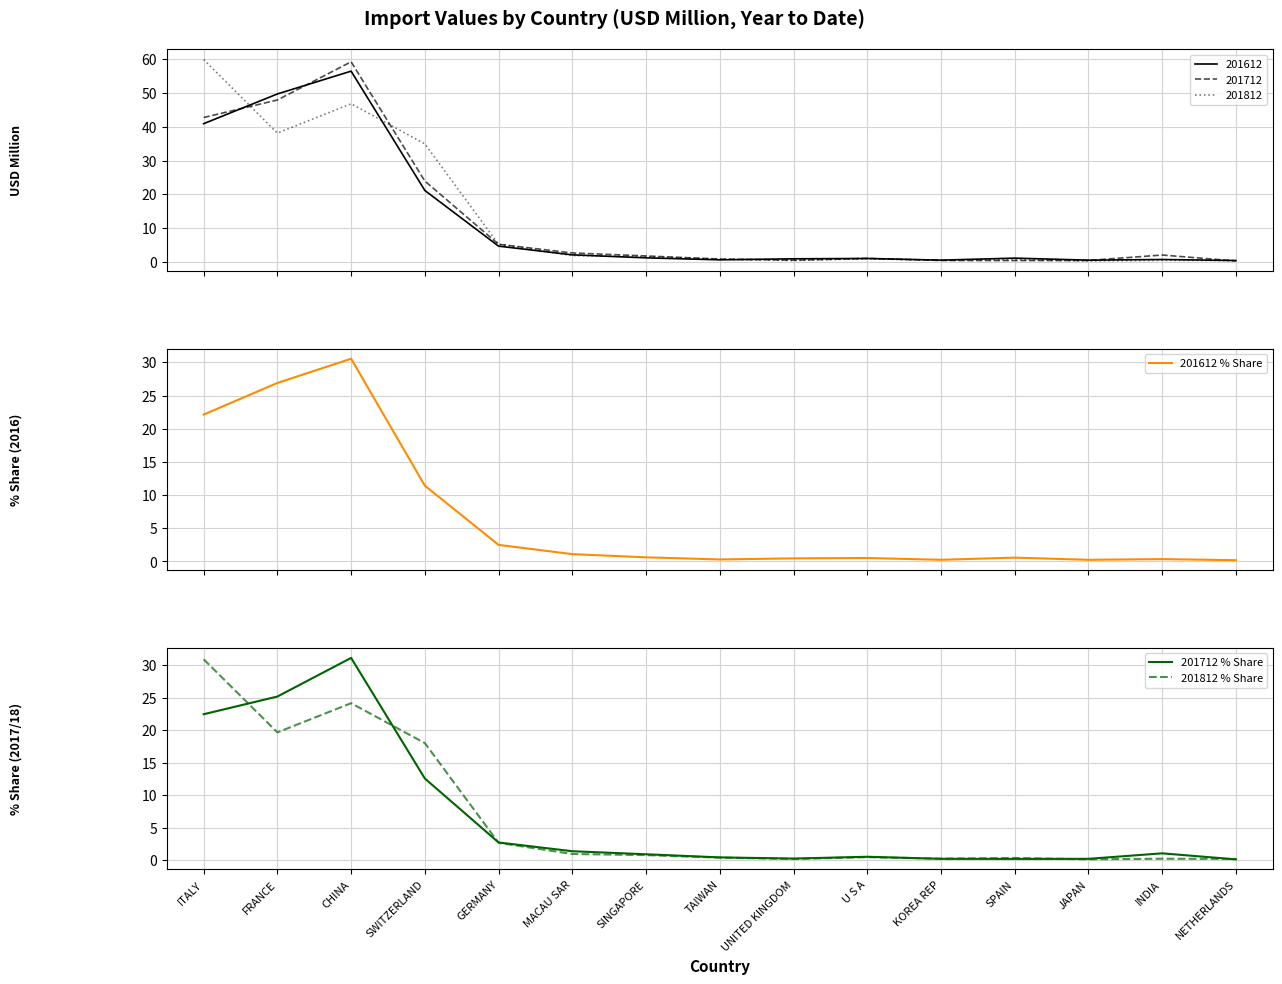

At how many categories does at least one series exceed 6?

4